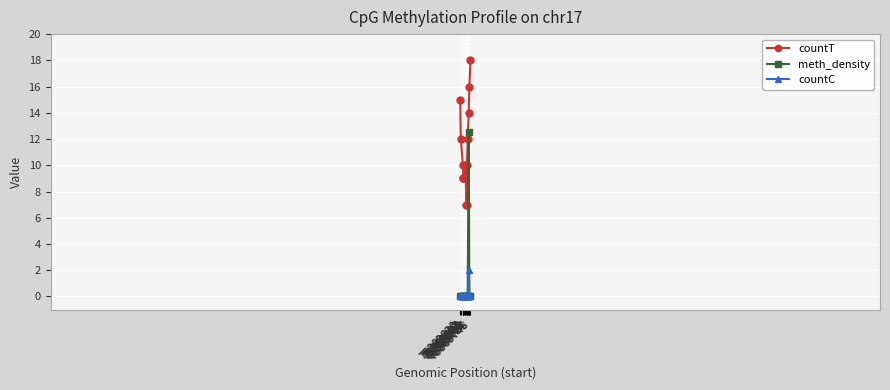

How many lines are shown in the chart?

3